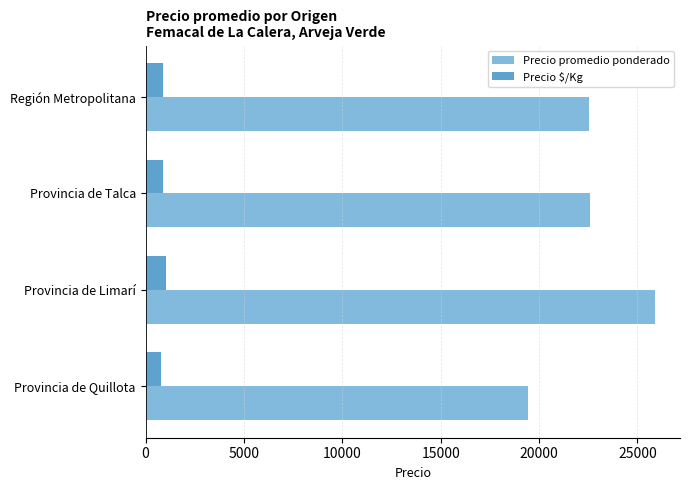

The Precio promedio ponderado series shows 25870 at Provincia de Limarí. True or false?

True